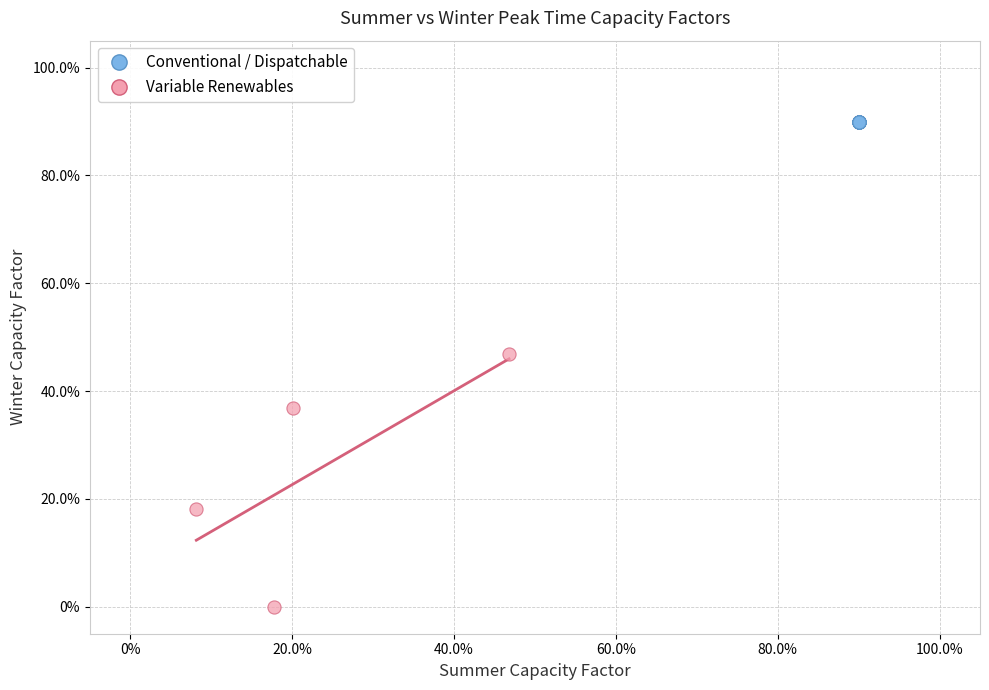

What are all the series names shown in the legend?

Conventional / Dispatchable, Variable Renewables